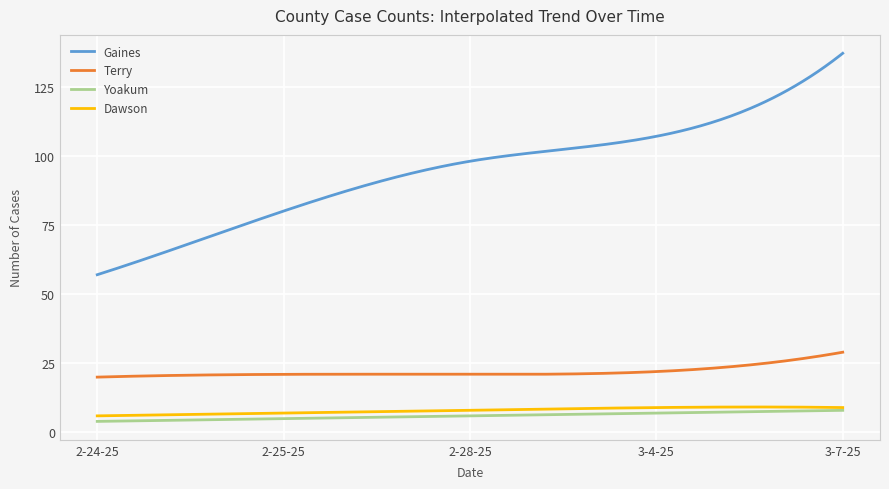

Which series has the largest total across all categories?

Gaines